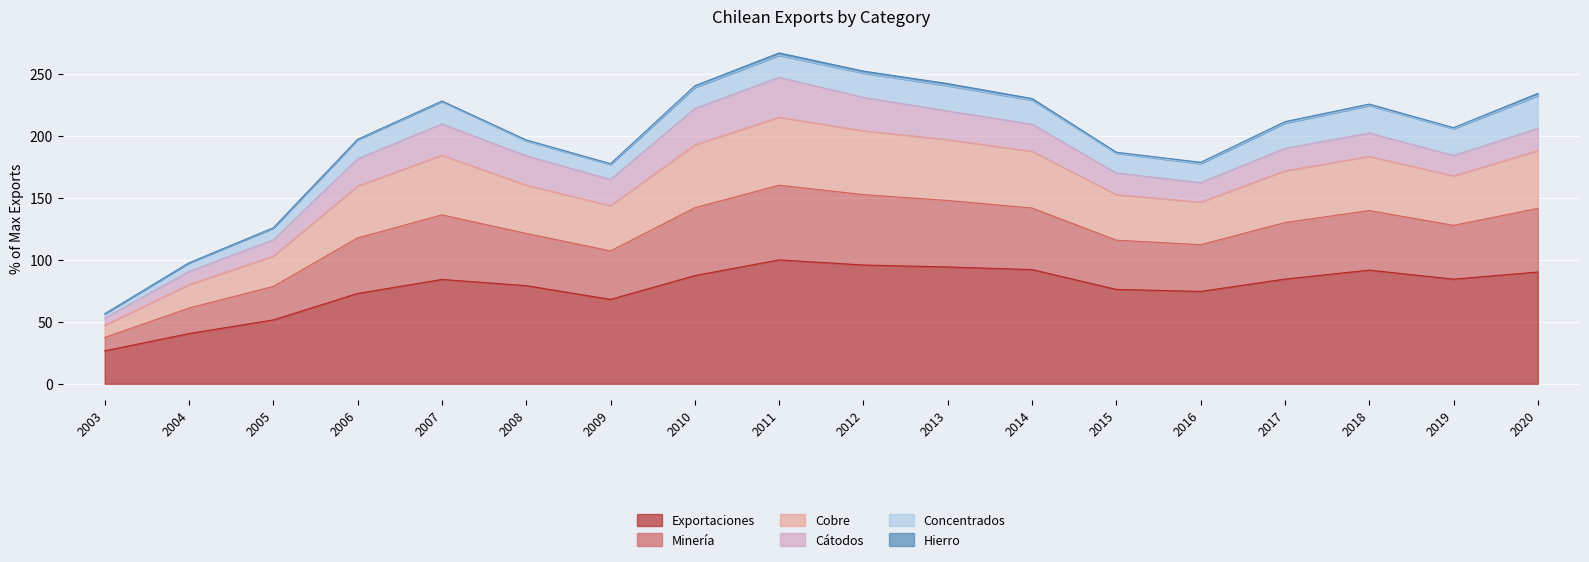

What is the total value across all series at 2020?

234.4